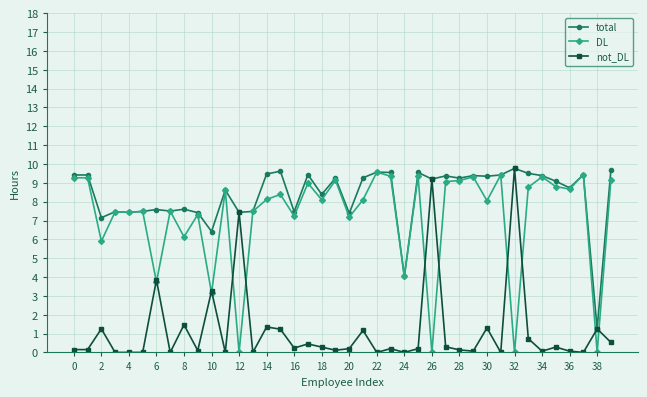

What are all the series names shown in the legend?

total, DL, not_DL